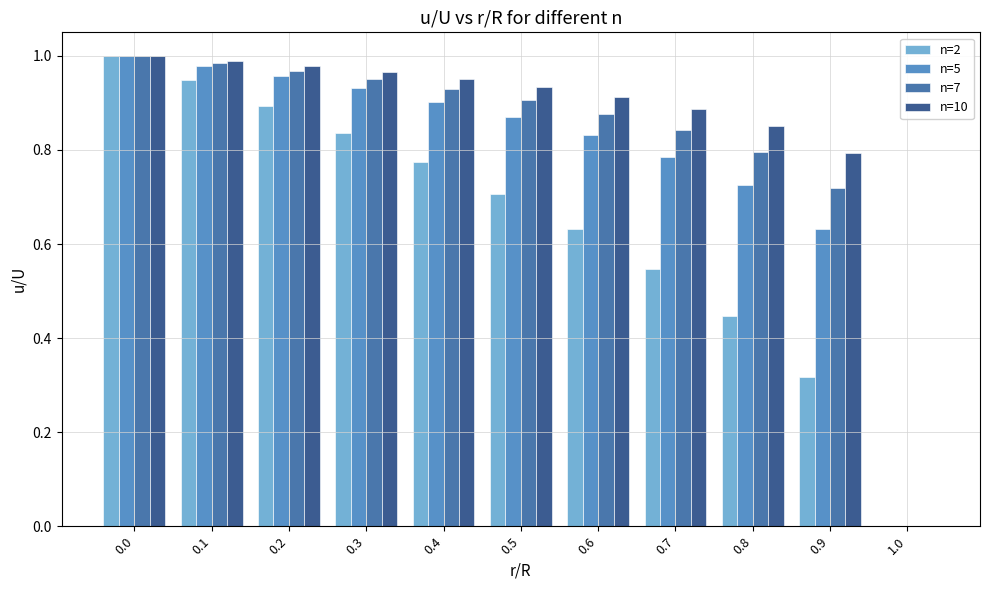

Count the number of categories in the chart.

11